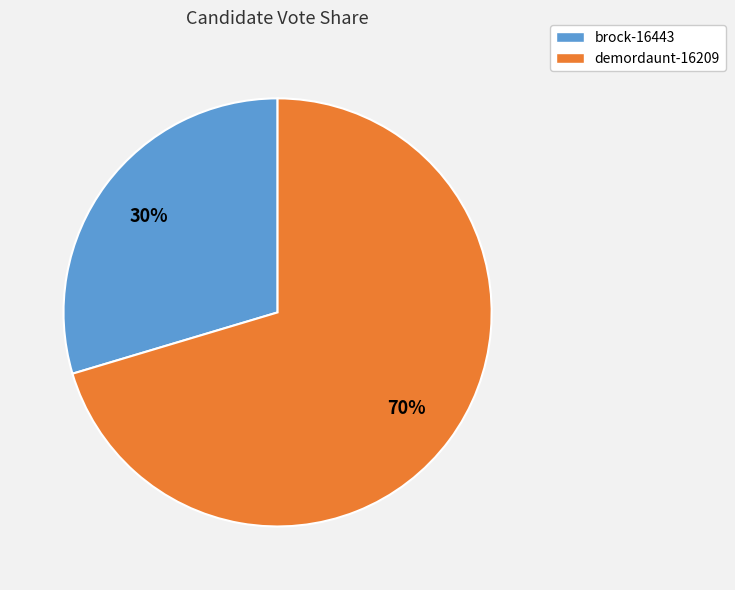

Between brock-16443 and demordaunt-16209, which is larger?

demordaunt-16209